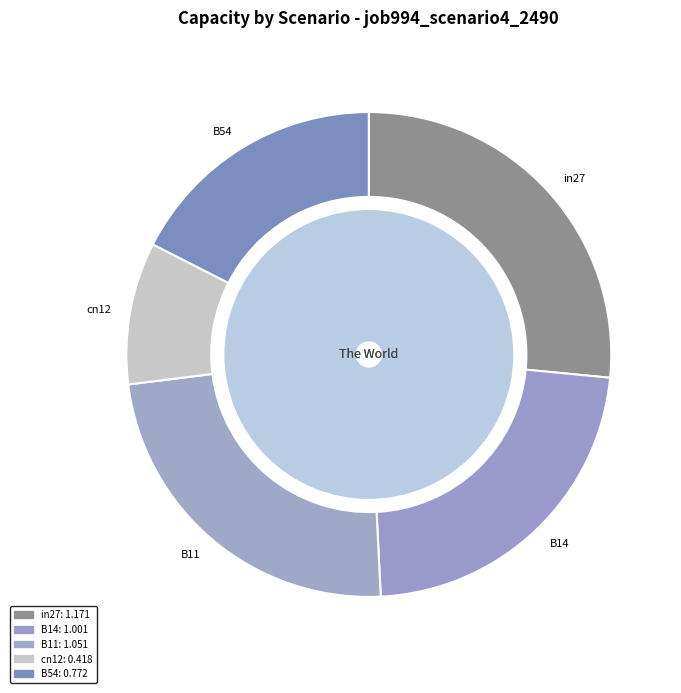

What percentage do B11 and B54 together represent?

41.3%